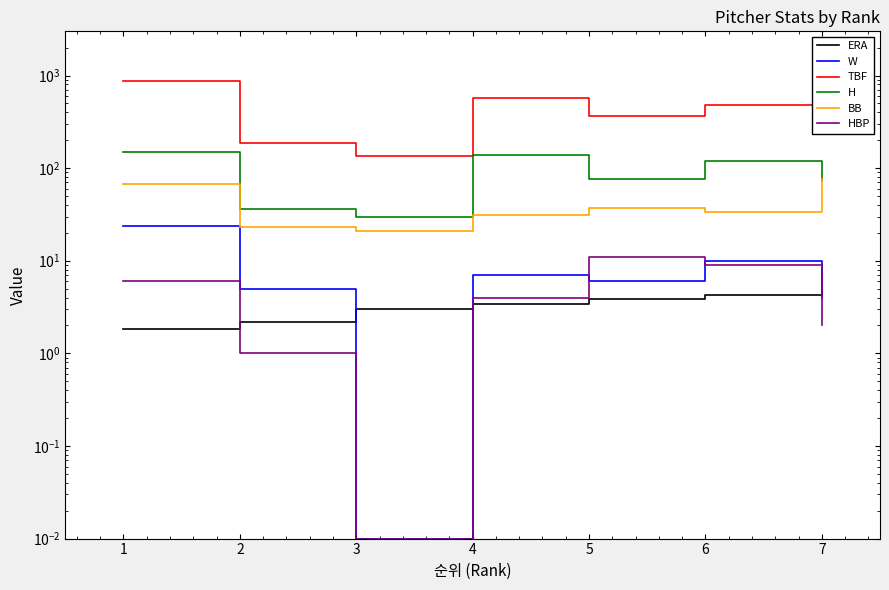

What is the value of the ERA point at the 4th from the left?

3.4